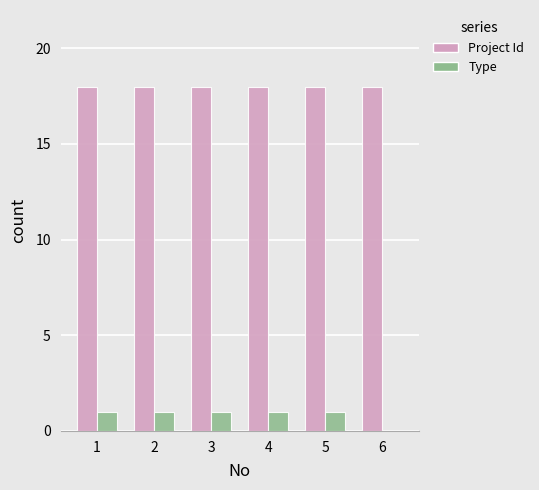

Does the chart contain stacked bars?

No